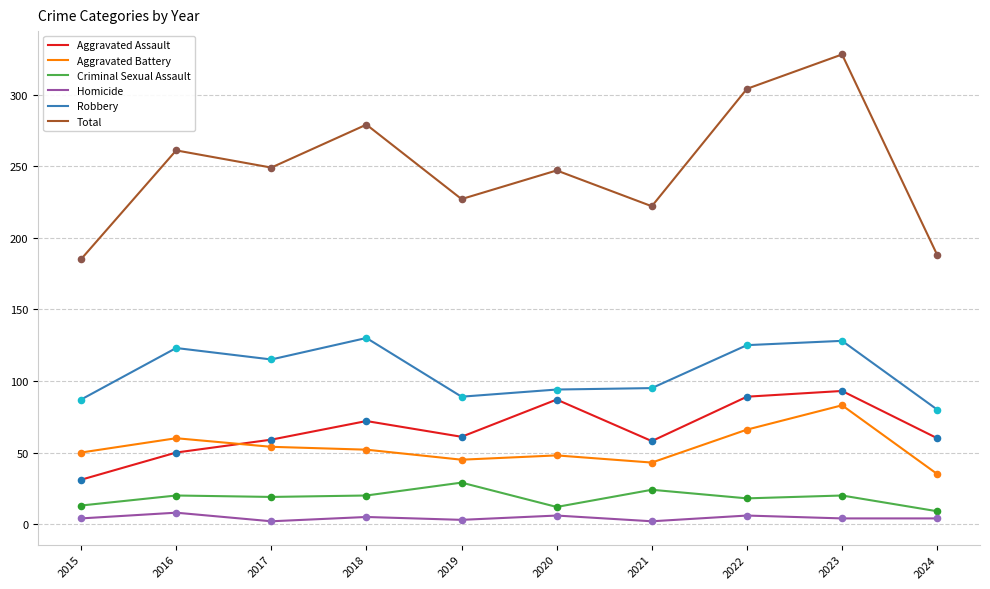

Which series has the largest total across all categories?

Total